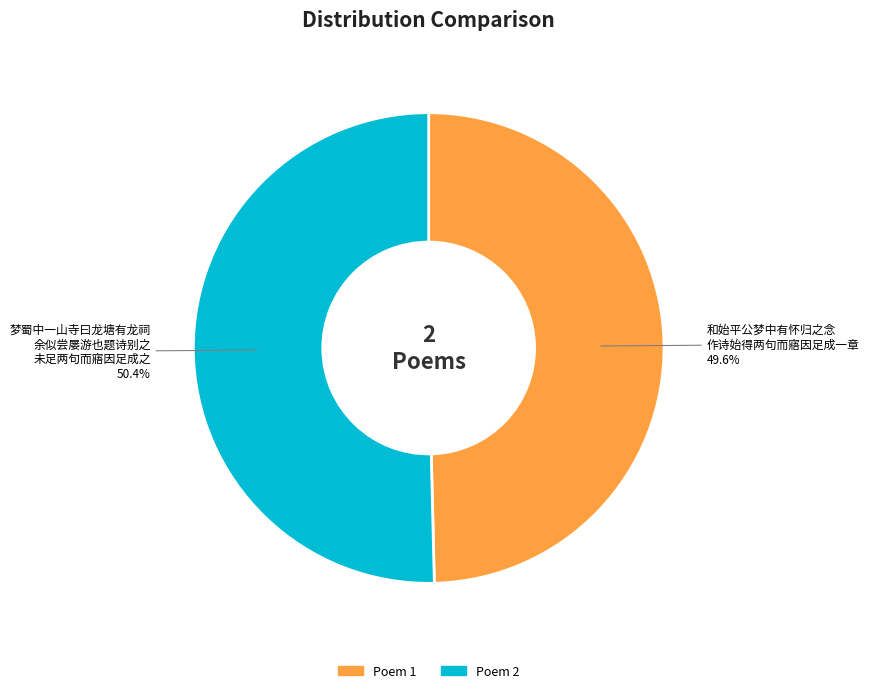

Does any single category account for the majority?

Yes